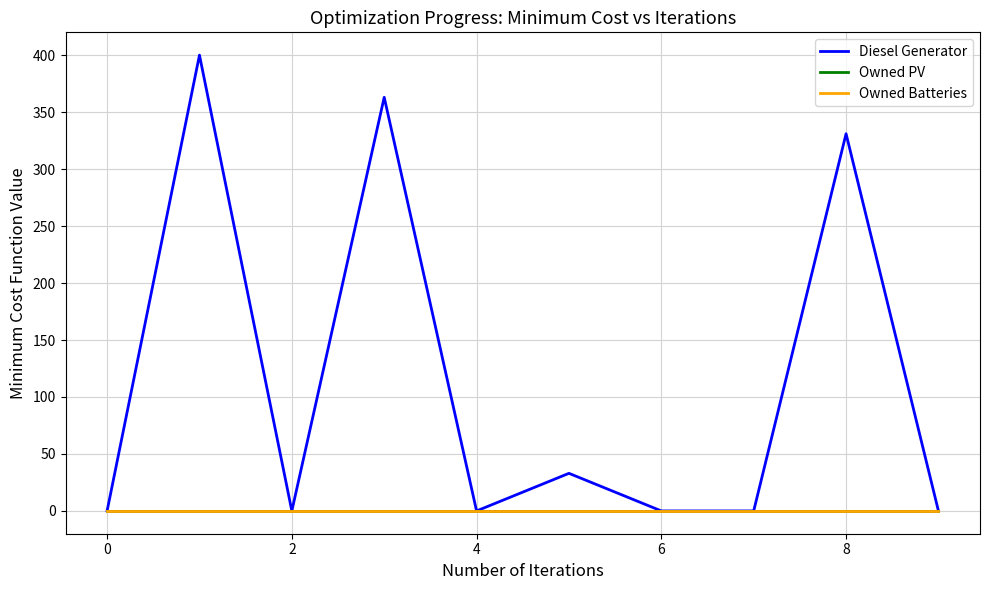

Is this an area chart (filled region under the line)?

No